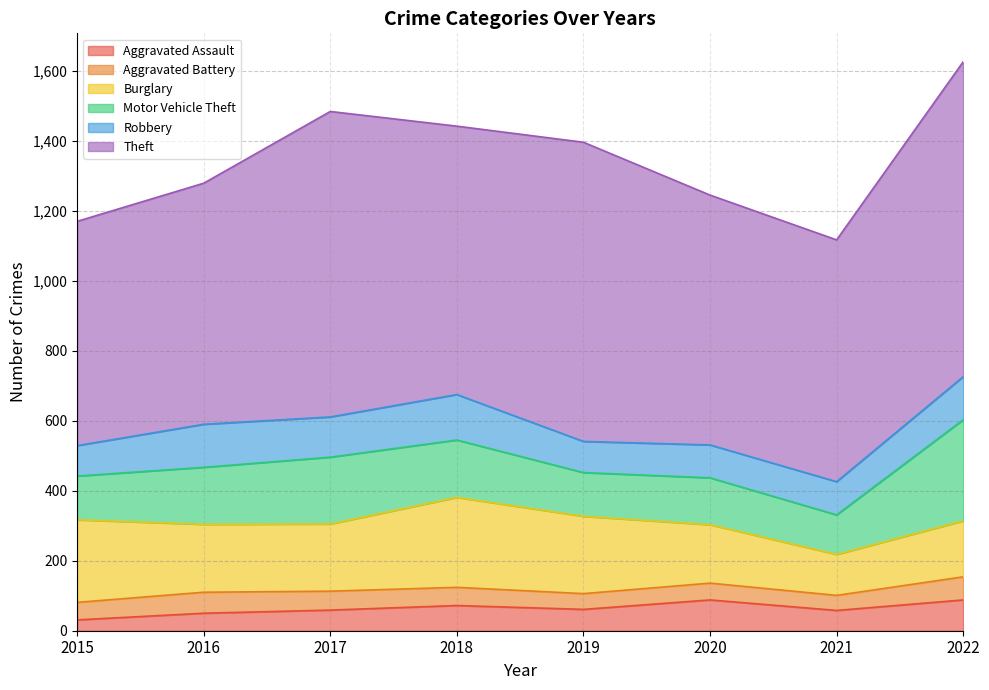

Which series has the widest spread of values?

Theft